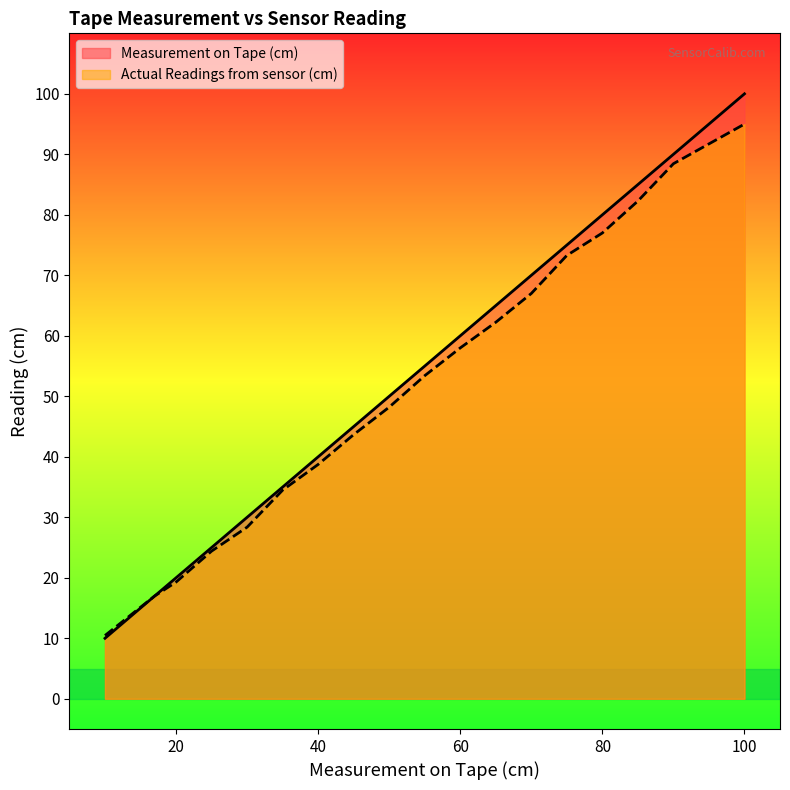

How many lines are shown in the chart?

2